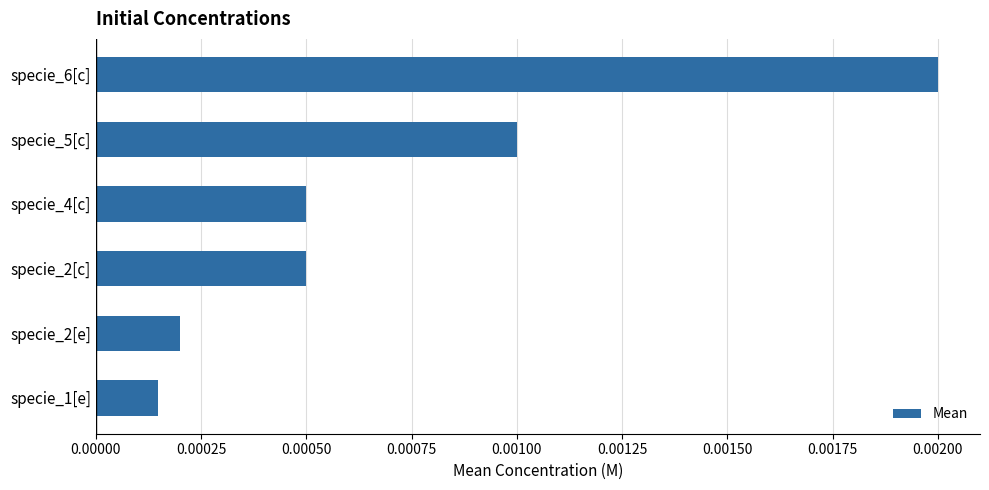

At which category does the chart reach its minimum across all series?

specie_1[e]